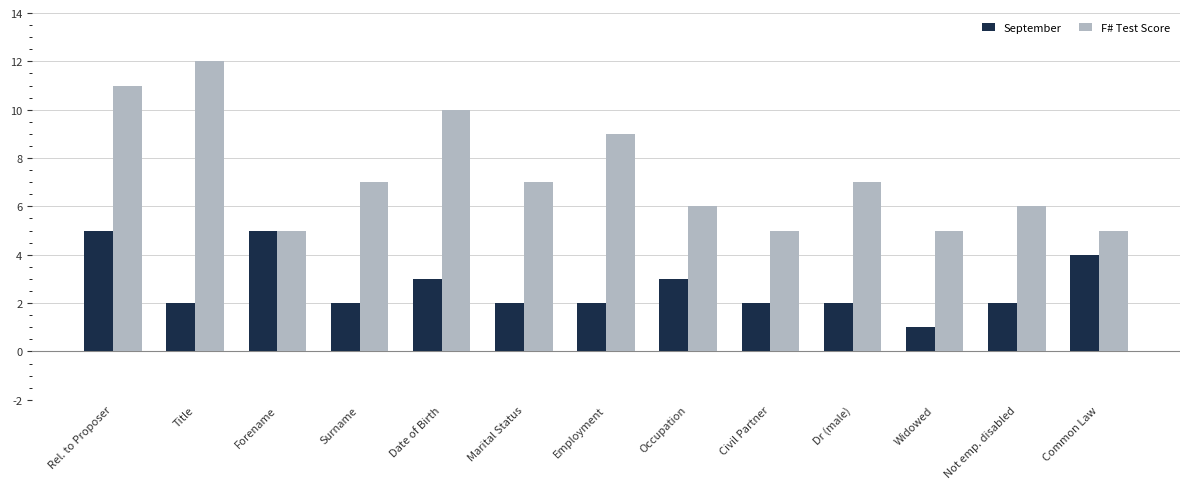

What is the difference between the highest and lowest values at Widowed?

4